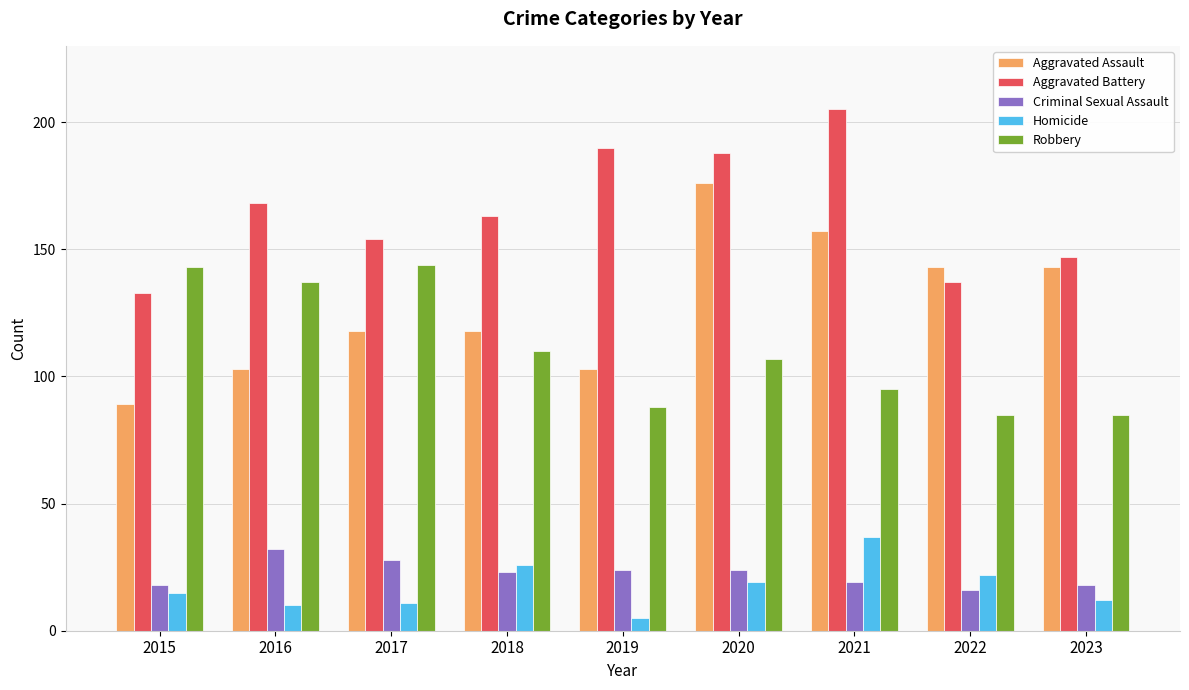

Count the Aggravated Assault values in the range 103 to 143.

6